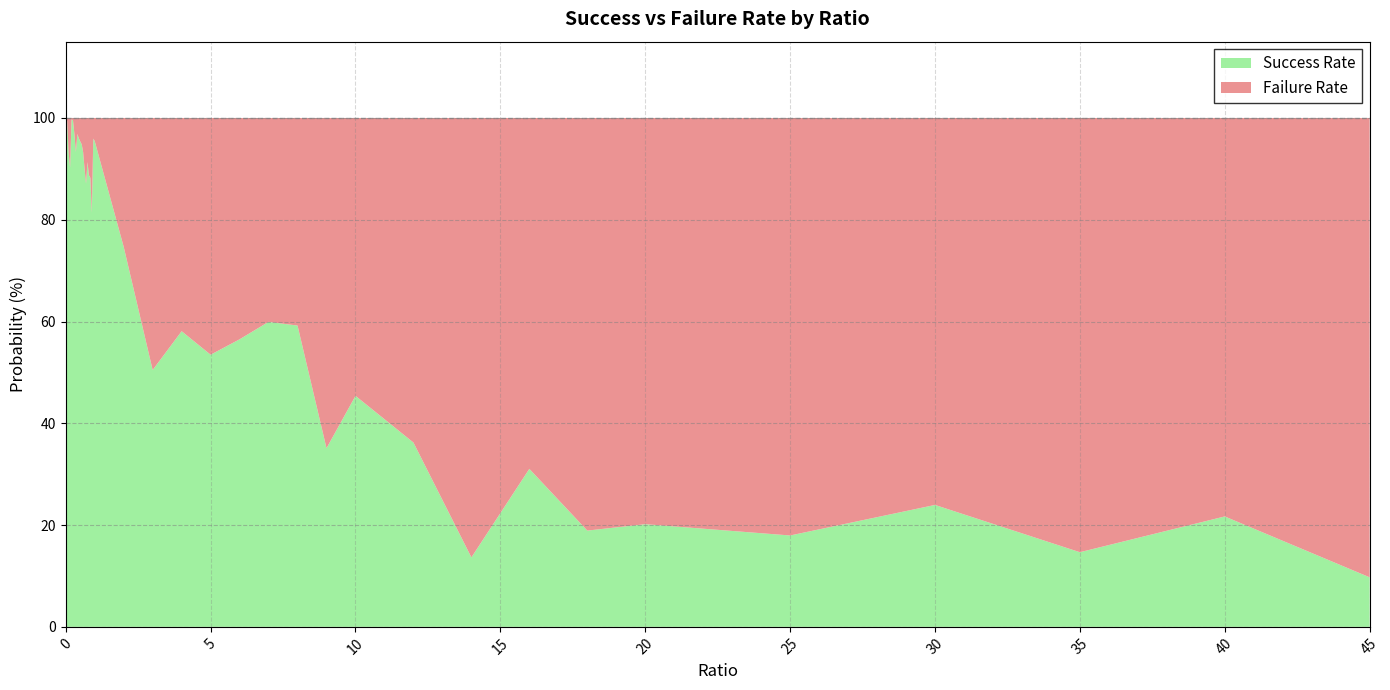

Reading right to left, extract all data points from this chart.

success_rate: 9.7	21.7	14.7	24.0	18.0	20.2	18.9	31.1	13.7	36.2	45.4	35.1	59.2	59.9	56.5	53.5	58.1	50.5	74.7	95.5	96.0	81.4	88.2	88.8	91.3	87.1	90.0	93.3	94.8	95.4	96.0	96.9	93.3	96.8	99.5	99.7	90.3	93.1	99.4	100.0
fail_rate: 90.3	78.3	85.3	76.0	82.0	79.8	81.1	69.0	86.3	63.8	54.6	64.9	40.8	40.1	43.5	46.5	41.9	49.5	25.3	4.5	4.0	18.6	11.8	11.2	8.7	12.9	10.0	6.7	5.2	4.6	4.0	3.1	6.7	3.2	0.5	0.3	9.7	6.9	0.6	0.0